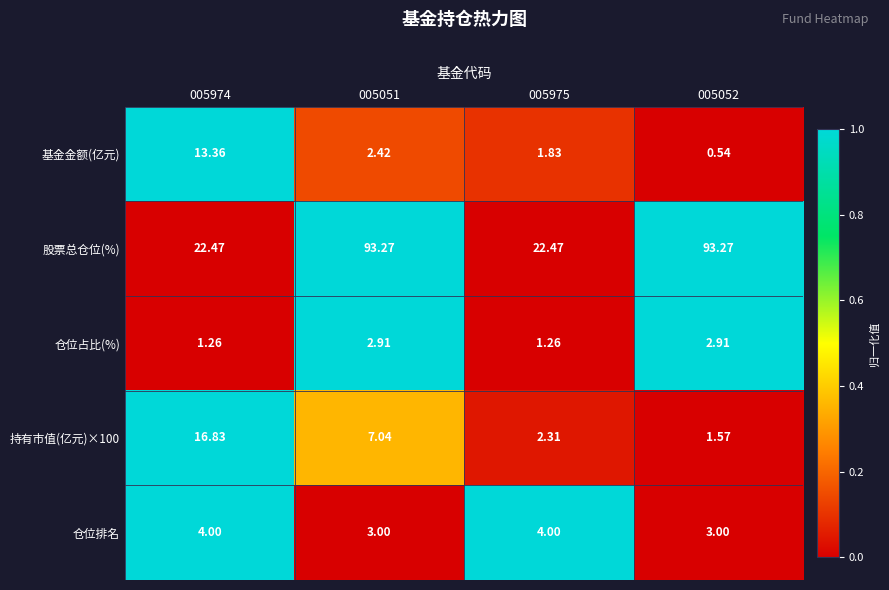

Between 005974 and 005052, which series saw the biggest shift?

股票总仓位(%)